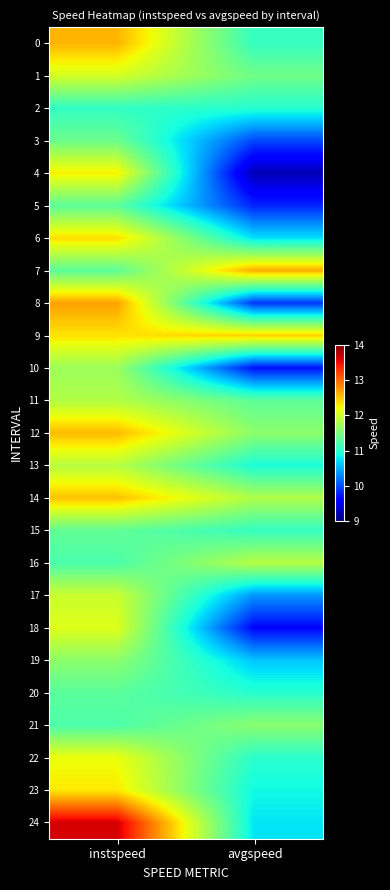

Rank the series at instspeed from lowest to highest value.

2, 16, 21, 20, 5, 7, 15, 3, 19, 10, 11, 13, 17, 1, 18, 22, 4, 23, 9, 6, 14, 12, 0, 8, 24